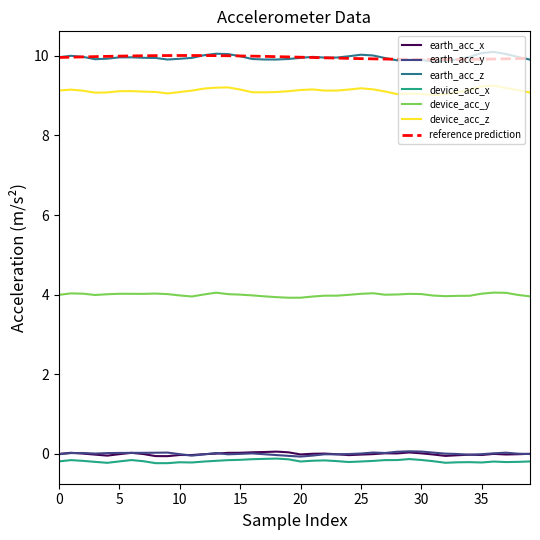

Between 32 and 38, which series saw the biggest shift?

earth_acc_z